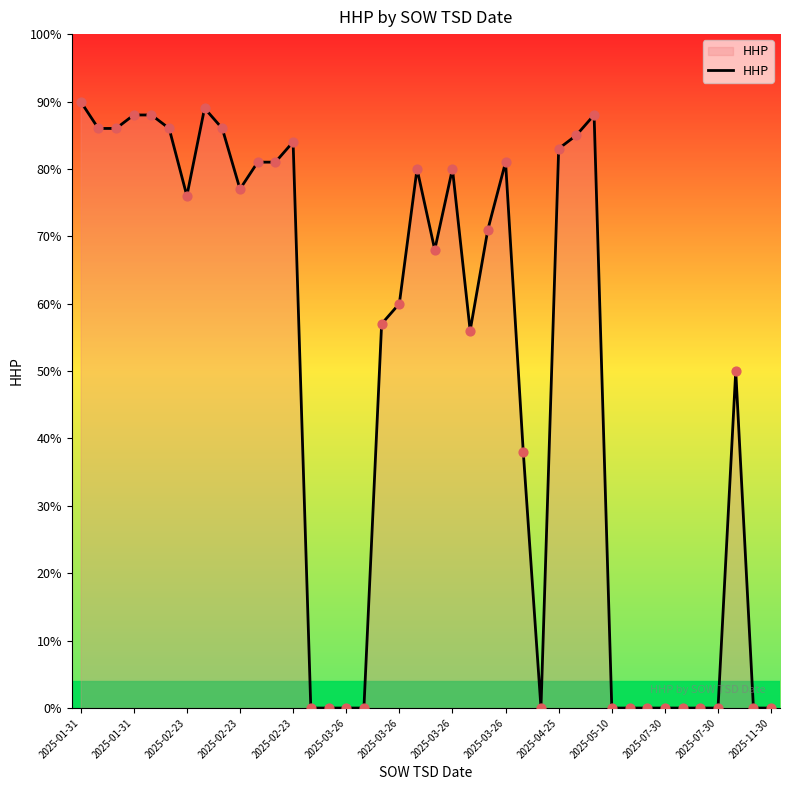

What is the change in value from 15 to 18?

+60